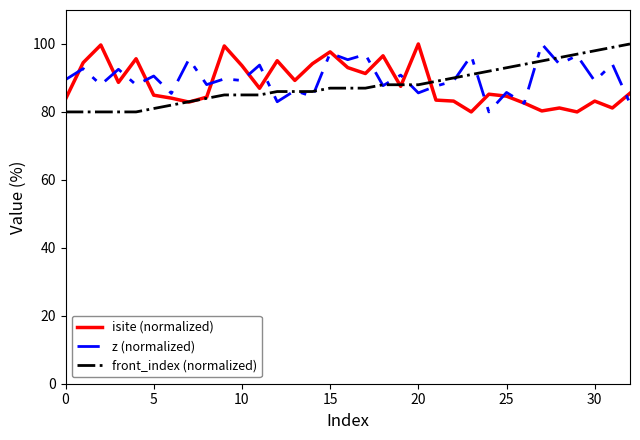

What is the maximum value for z (normalized)?

100.0